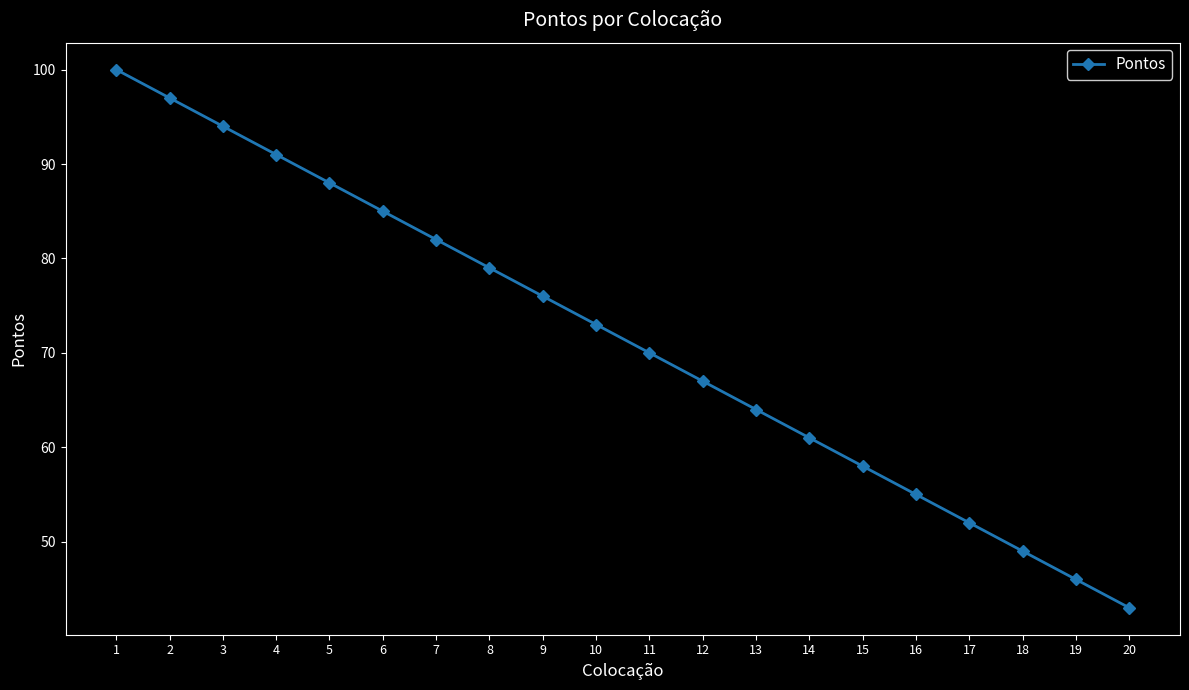

The chart shows a value of 64 at 13. True or false?

True